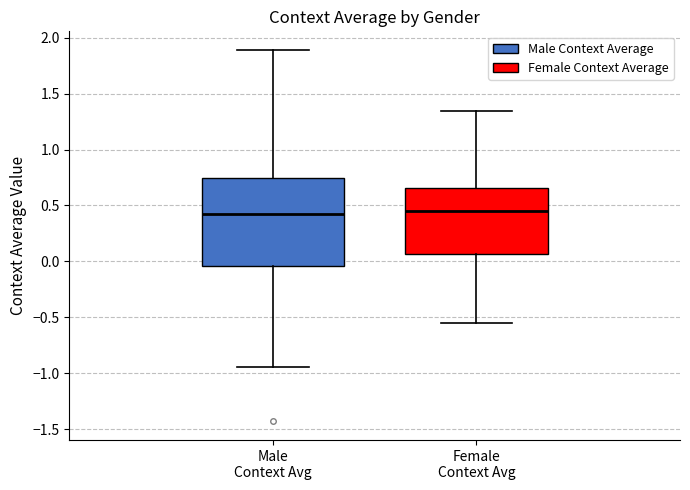

Reading left to right, read every box against the y-axis: the position of its median line, the range the box covers, and the ends of its whiskers. The values are not printed on the chart, so give them approximately, as read against the axis.

Male Context Avg: median 0.40, box -0.05 to 0.75, whiskers -0.95 to 1.90
Female Context Avg: median 0.45, box 0.05 to 0.65, whiskers -0.55 to 1.35